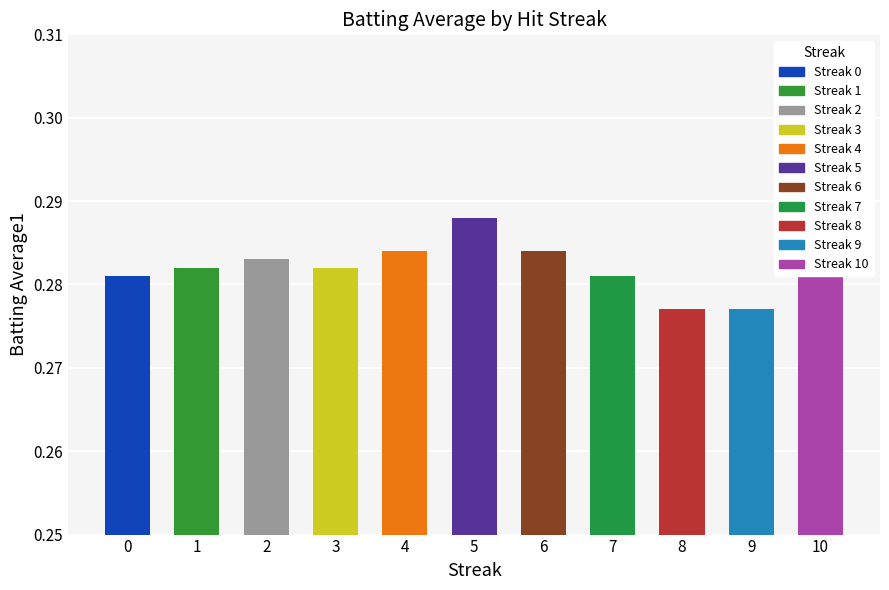

Is it true that the value at 5 is 0.4?

False